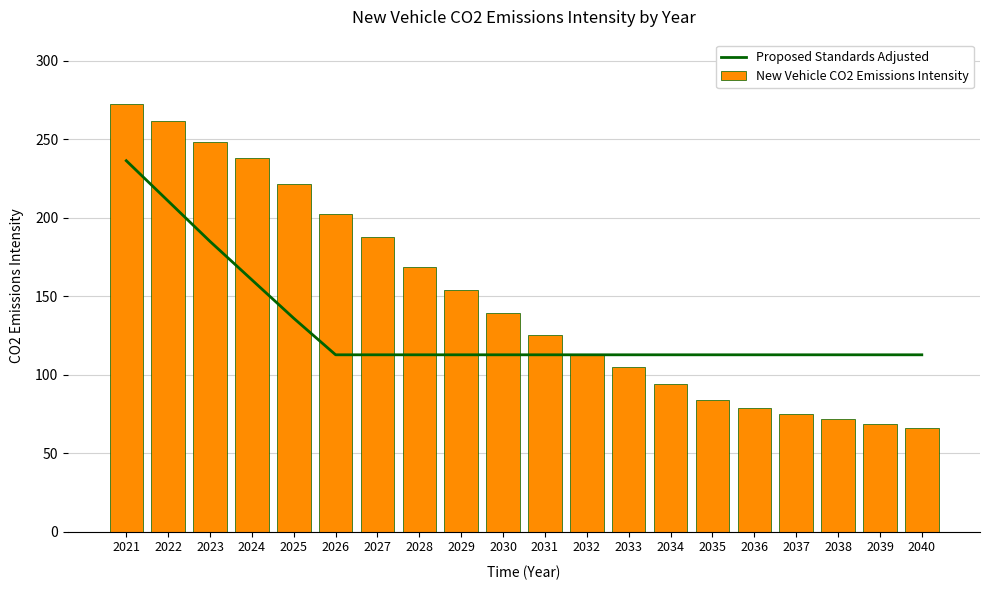

Which series has the largest range (max minus min)?

New Vehicle CO2 Emissions Intensity